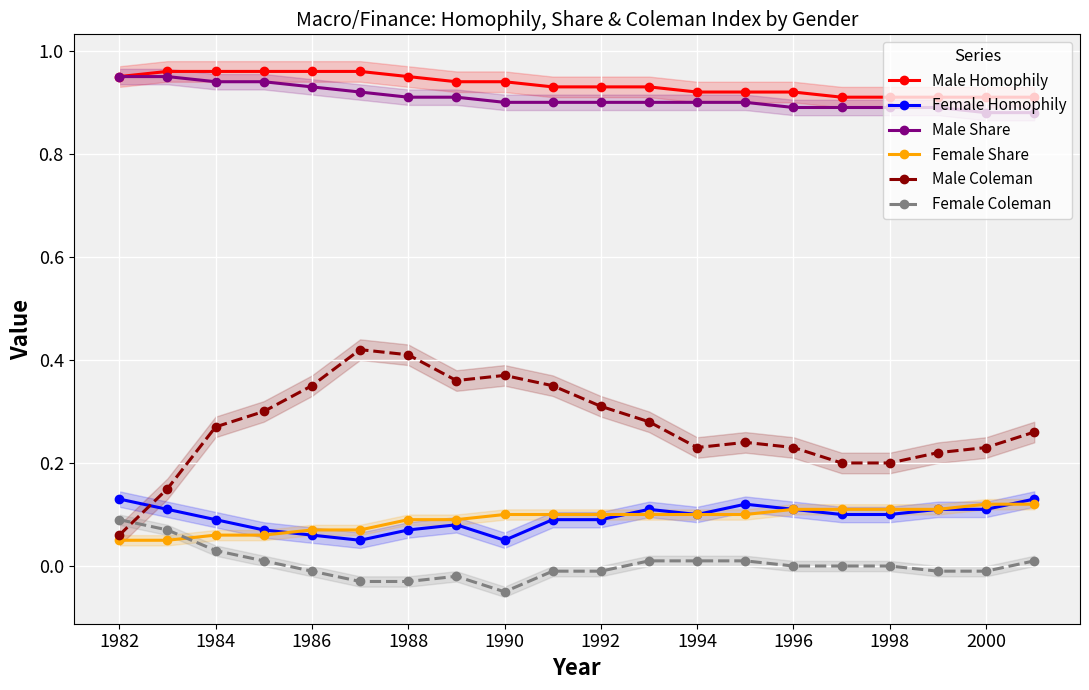

True or false: Male Share and Female Share cross at least once.

False